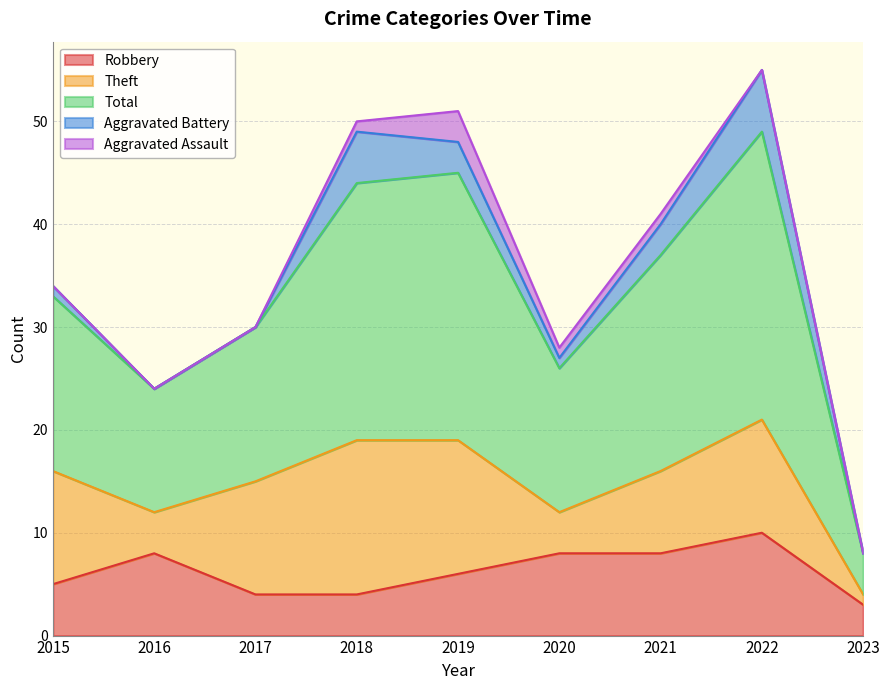

Reading right to left, what are all the values shown in this chart?

Robbery: 2023=3	2022=10	2021=8	2020=8	2019=6	2018=4	2017=4	2016=8	2015=5
Theft: 2023=1	2022=11	2021=8	2020=4	2019=13	2018=15	2017=11	2016=4	2015=11
Total: 2023=4	2022=28	2021=21	2020=14	2019=26	2018=25	2017=15	2016=12	2015=17
Aggravated Battery: 2023=0	2022=6	2021=3	2020=1	2019=3	2018=5	2017=0	2016=0	2015=1
Aggravated Assault: 2023=0	2022=0	2021=1	2020=1	2019=3	2018=1	2017=0	2016=0	2015=0